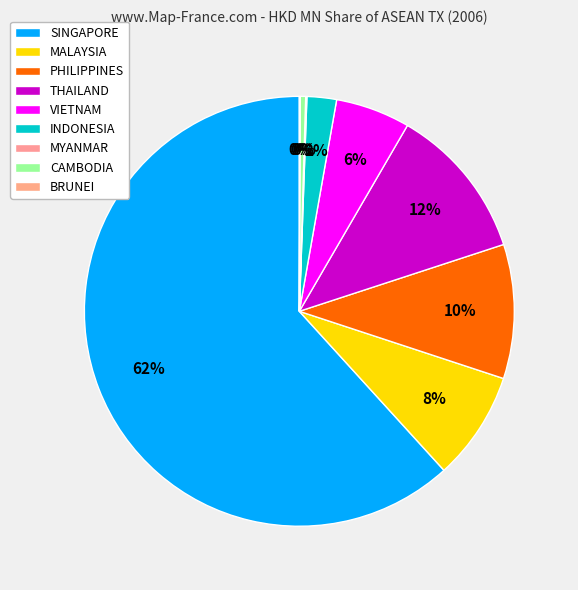

The SINGAPORE slice represents 62% of the pie. True or false?

True